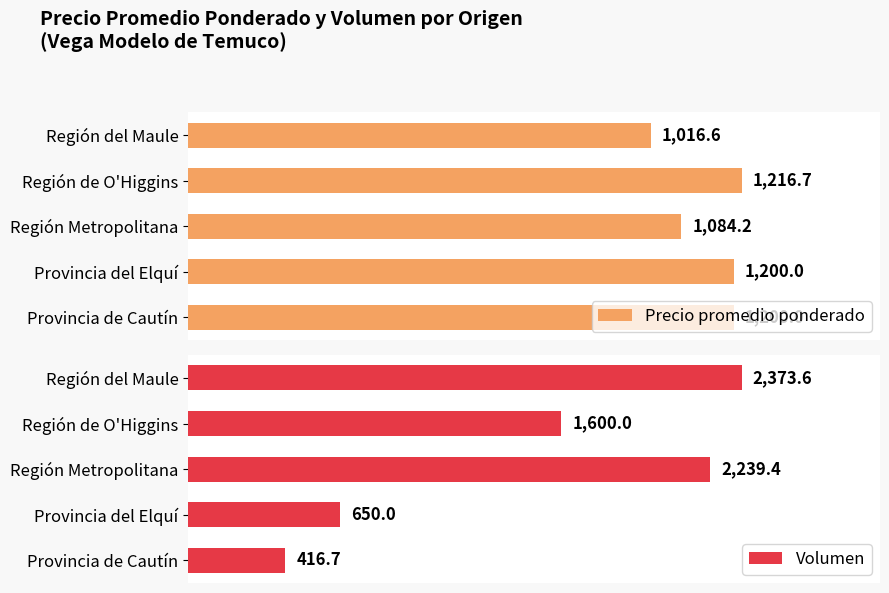

List the labels in order of Volumen value, smallest first.

Provincia de Cautín, Provincia del Elquí, Región de O'Higgins, Región Metropolitana, Región del Maule